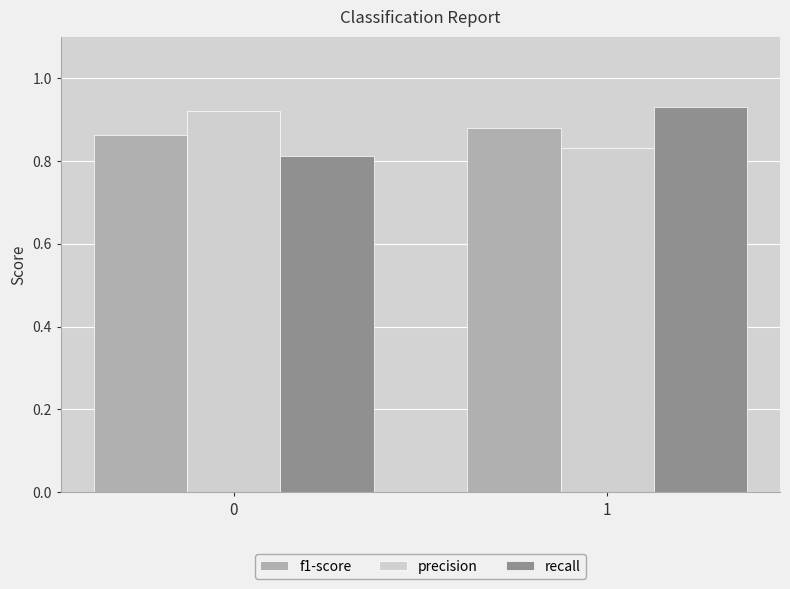

What is the sum of the precision values at 1 and 0?

1.8